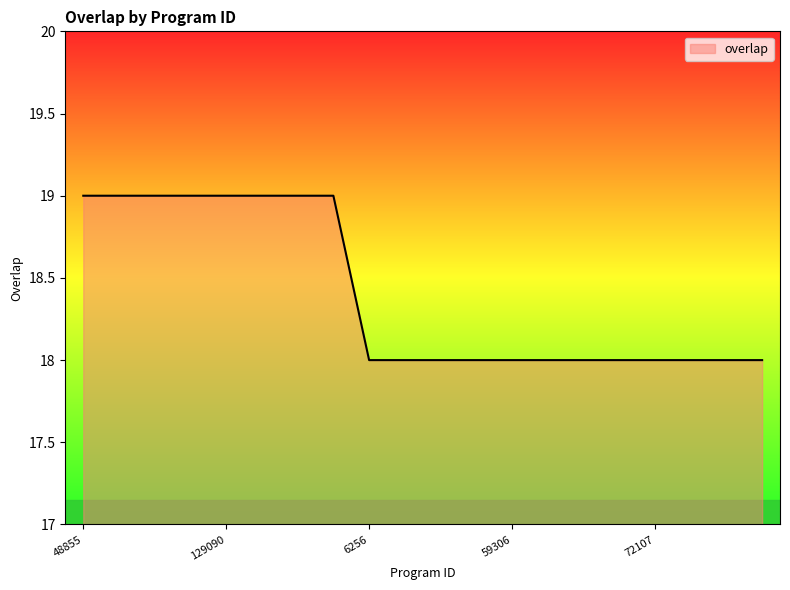

What is the minimum value shown in the chart?

18